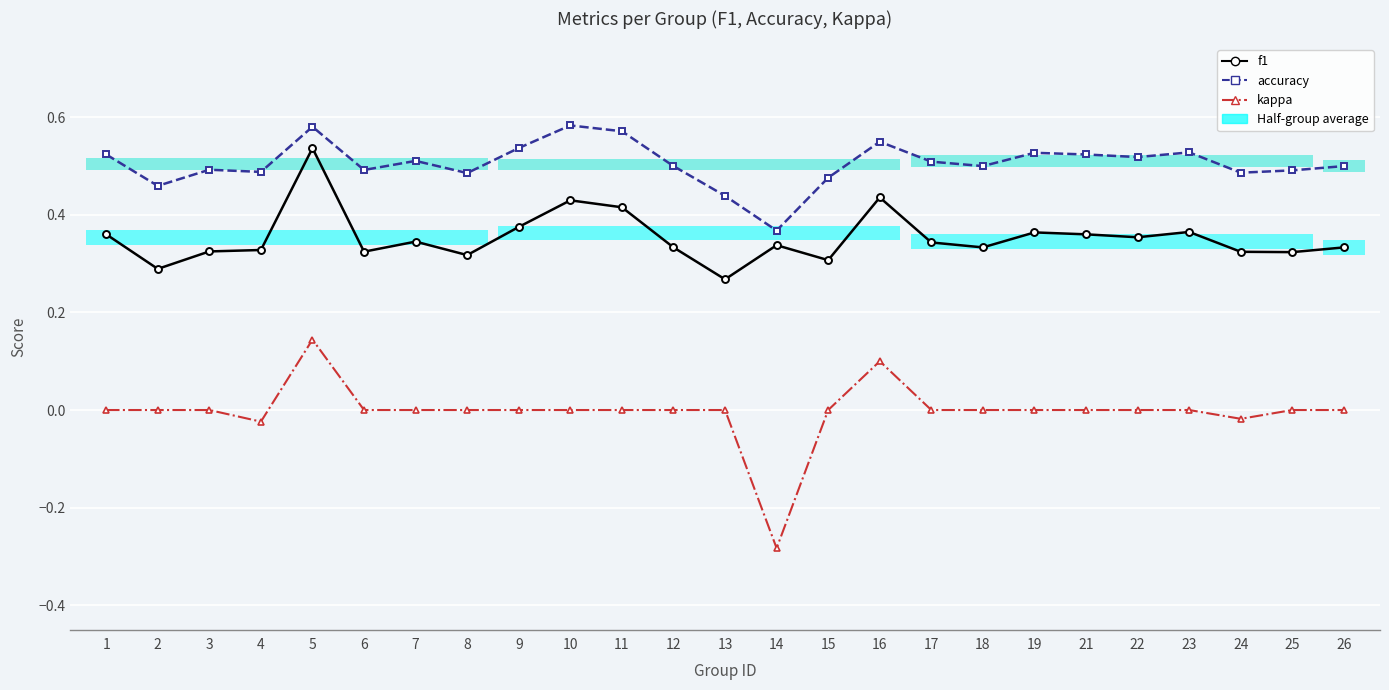

Which category has the highest value in the accuracy series?

10